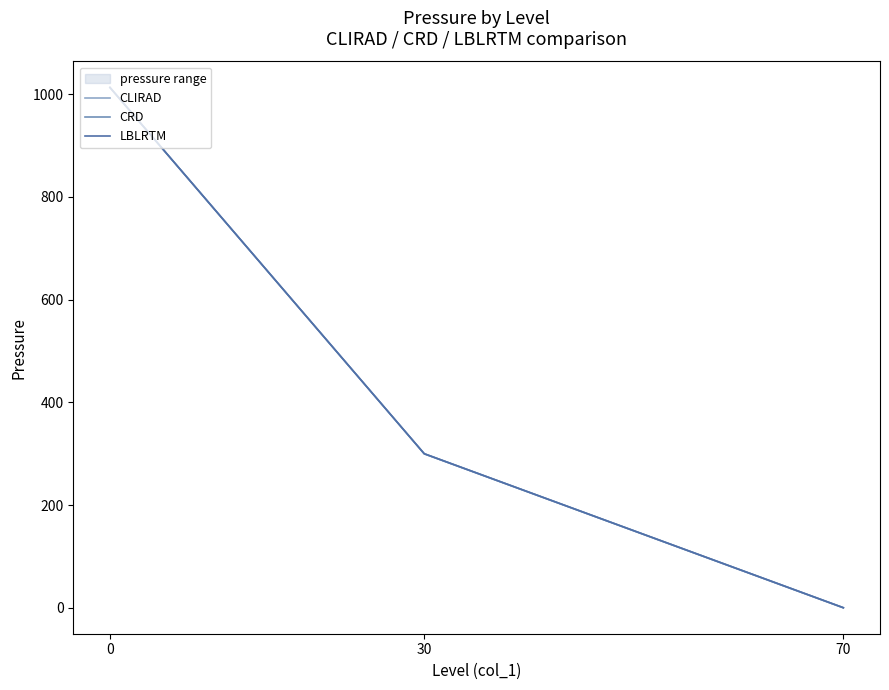

Where does the CLIRAD series first go above 299?

30